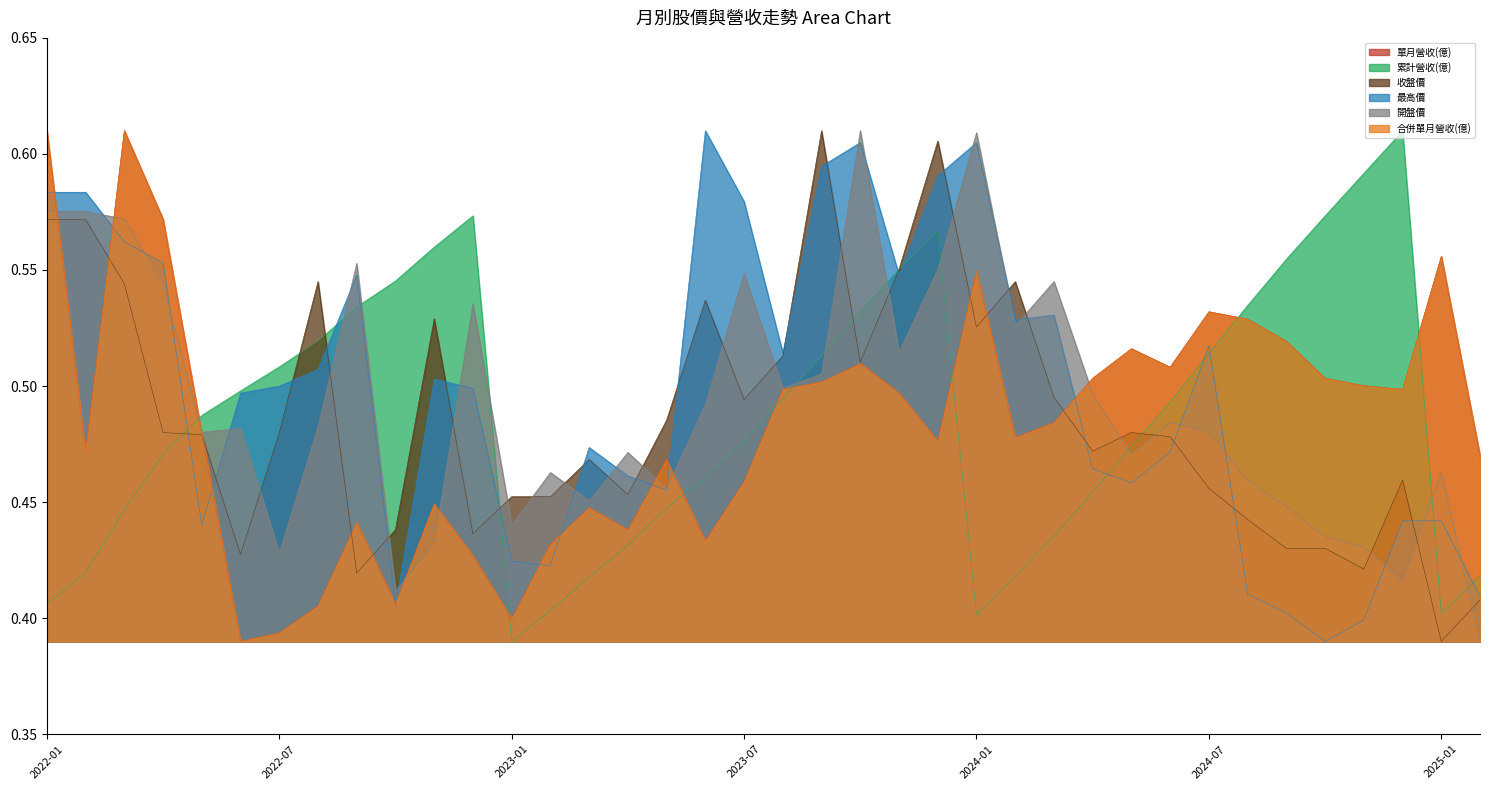

At which category does the chart reach its peak across all series?

2022-01